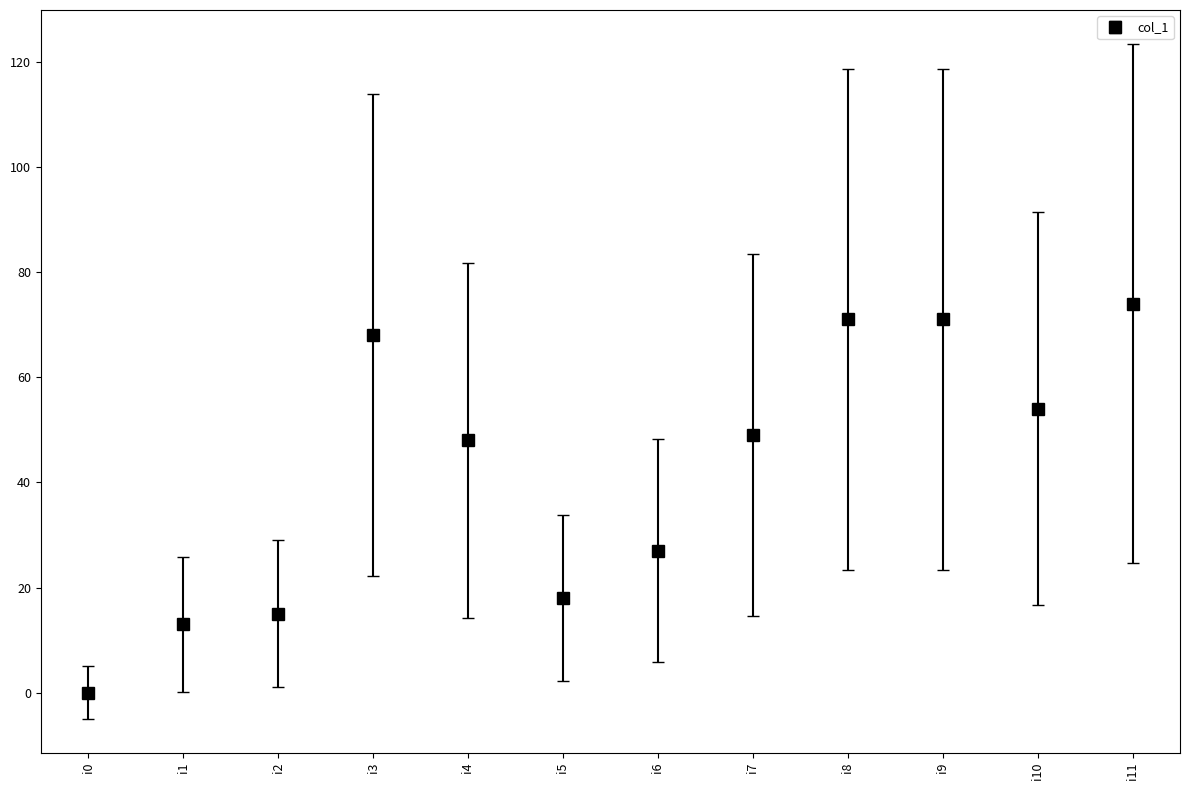

True or false: there are more than 0 points higher than both neighbors.

True